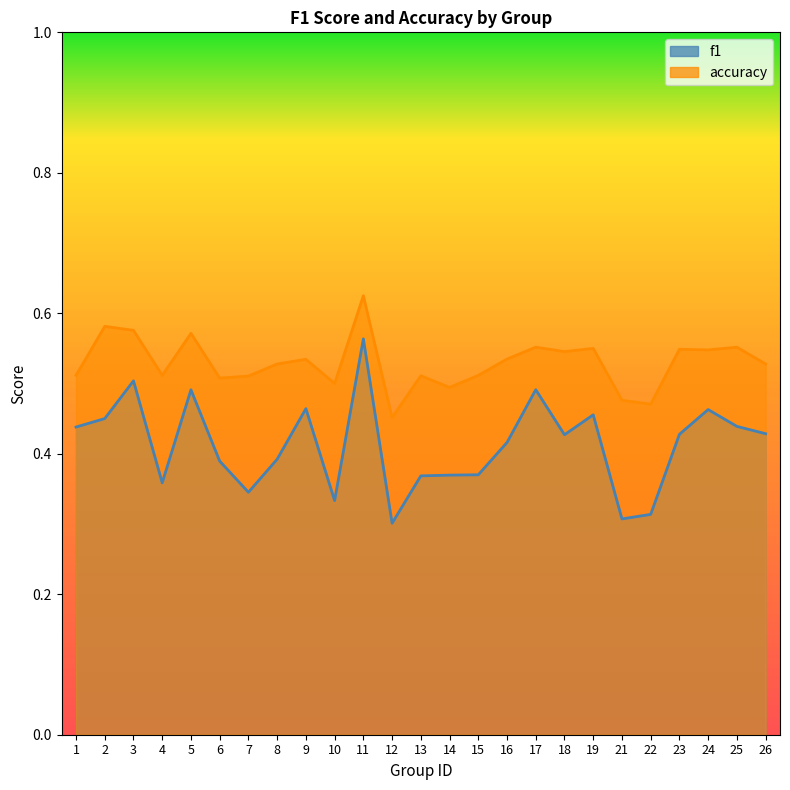

What is the value of the accuracy point at the 20th from the left?

0.5